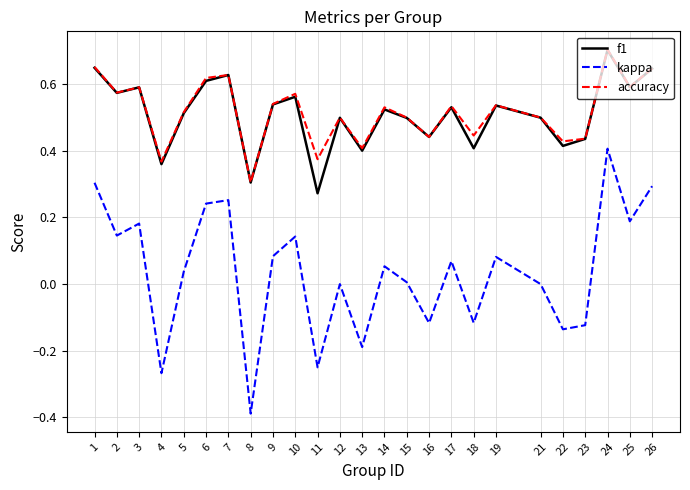

The value of f1 at 26 is 1.1. True or false?

False